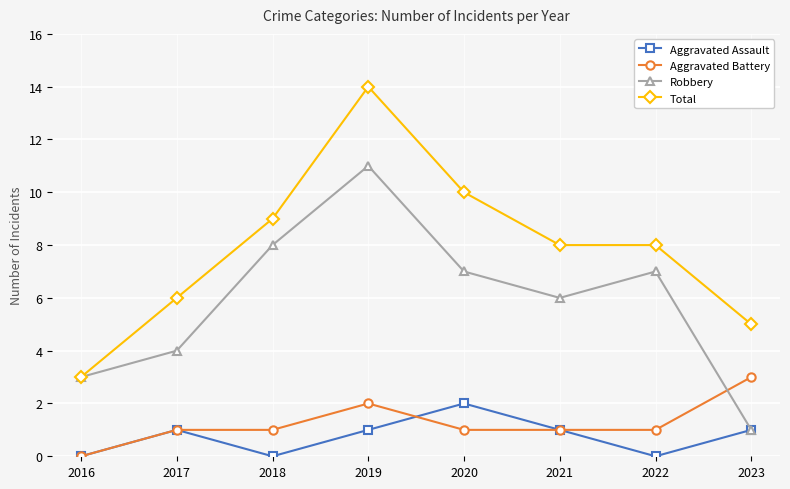

What is the spread (max minus min) of values at 2021?

7